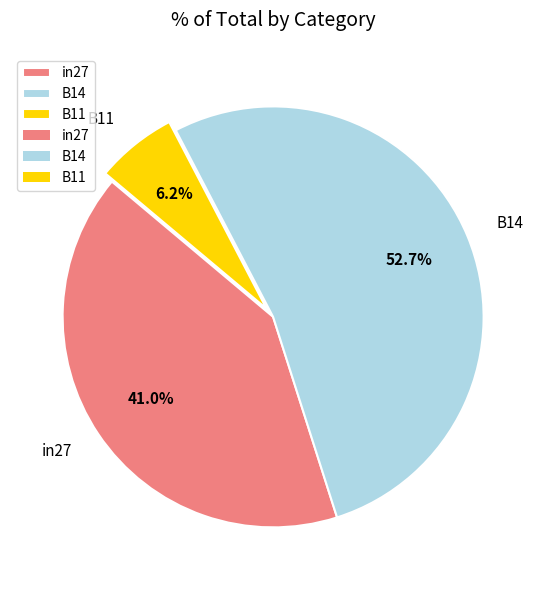

The in27 slice represents 31% of the pie. True or false?

False